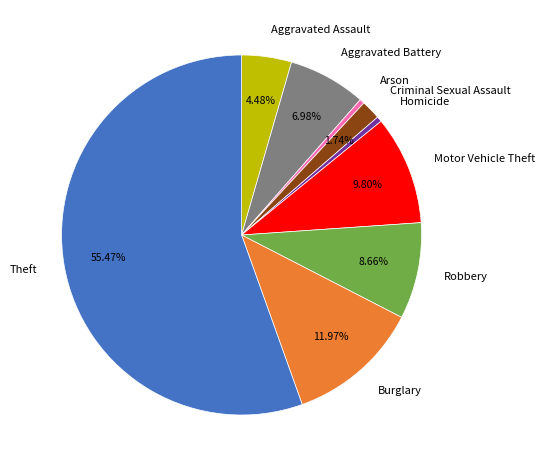

What is the majority slice?

Theft